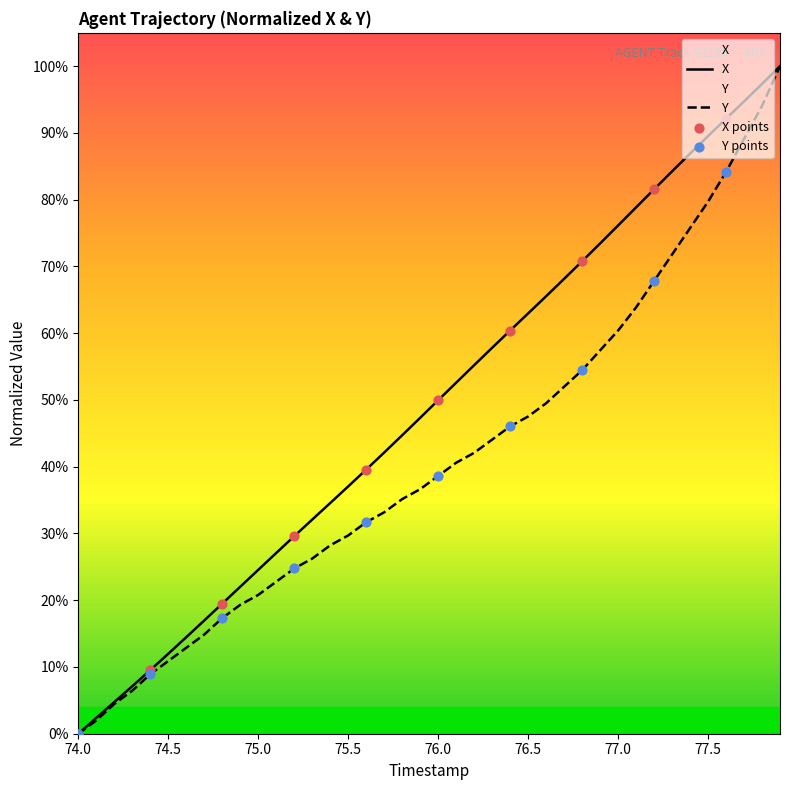

What are all the series names shown in the legend?

X, Y